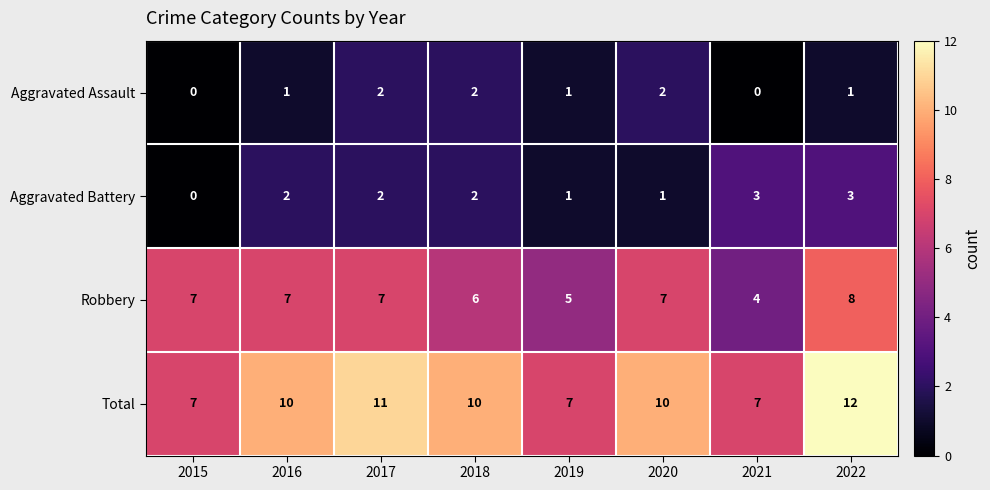

At which label is Robbery closest to 6?

2018